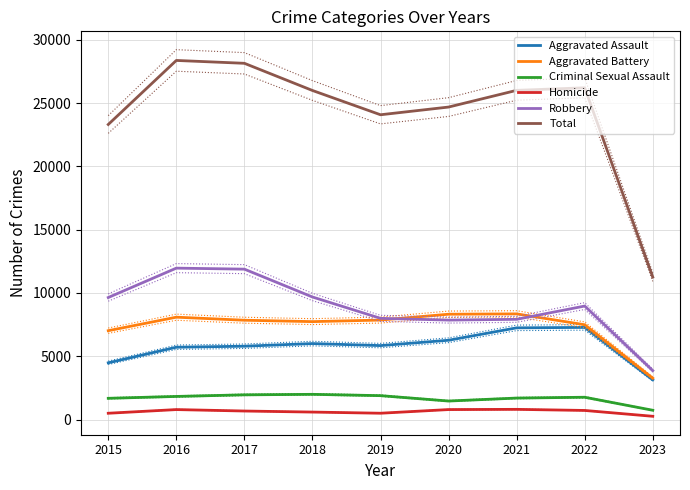

Where does the Criminal Sexual Assault series first go above 1760?

2016